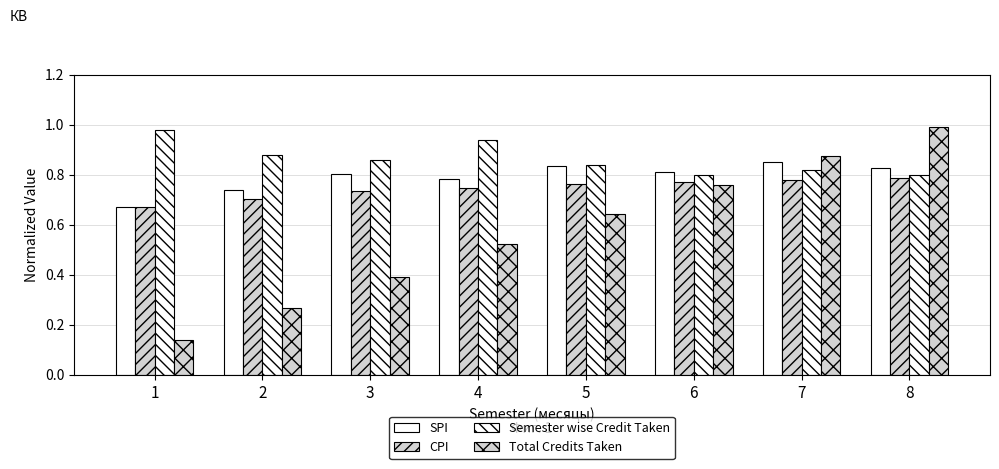

How many bars are there in each group?

4